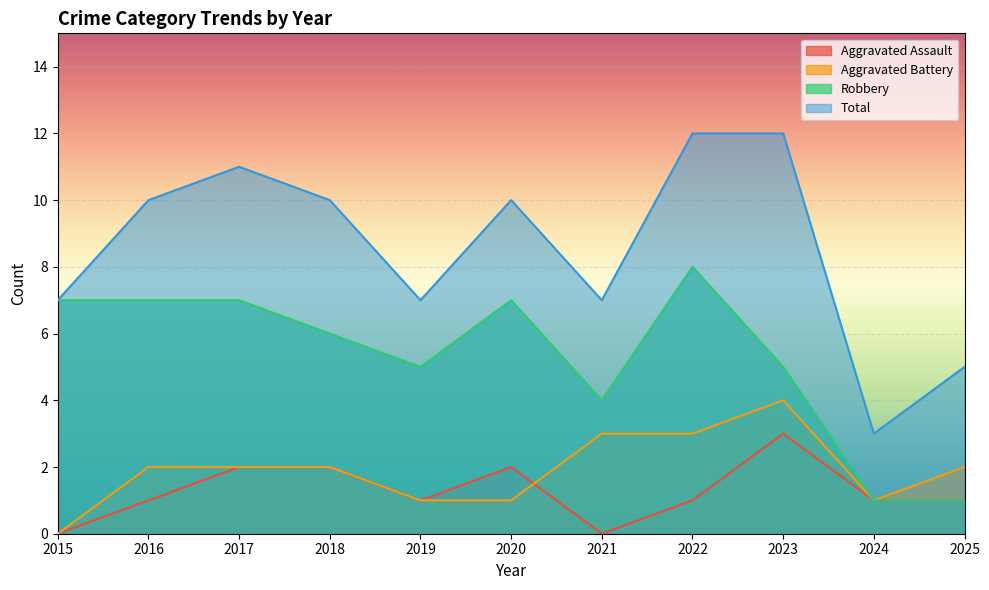

Reading left to right, what are all the values shown in this chart?

Aggravated Assault: 2015=0	2016=1	2017=2	2018=2	2019=1	2020=2	2021=0	2022=1	2023=3	2024=1	2025=1
Aggravated Battery: 2015=0	2016=2	2017=2	2018=2	2019=1	2020=1	2021=3	2022=3	2023=4	2024=1	2025=2
Robbery: 2015=7	2016=7	2017=7	2018=6	2019=5	2020=7	2021=4	2022=8	2023=5	2024=1	2025=1
Total: 2015=7	2016=10	2017=11	2018=10	2019=7	2020=10	2021=7	2022=12	2023=12	2024=3	2025=5